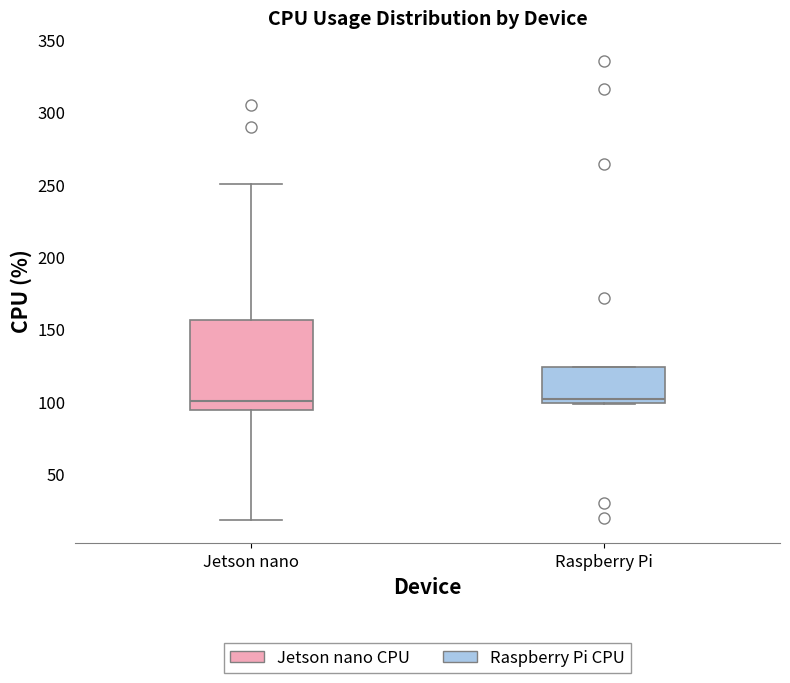

Reading left to right, read every box against the y-axis: the position of its median line, the range the box covers, and the ends of its whiskers. The values are not printed on the chart, so give them approximately, as read against the axis.

Jetson nano: median 100, box 95 to 155, whiskers 20 to 250
Raspberry Pi: median 100 (just above the box's lower edge), box 100 to 125, whiskers 100 to 125